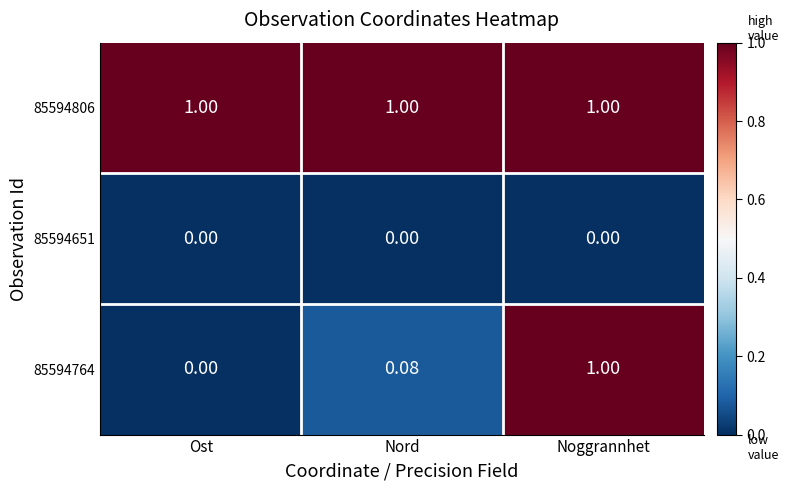

Is the value of 85594764 at Ost greater than the value of 85594806 at Noggrannhet?

No